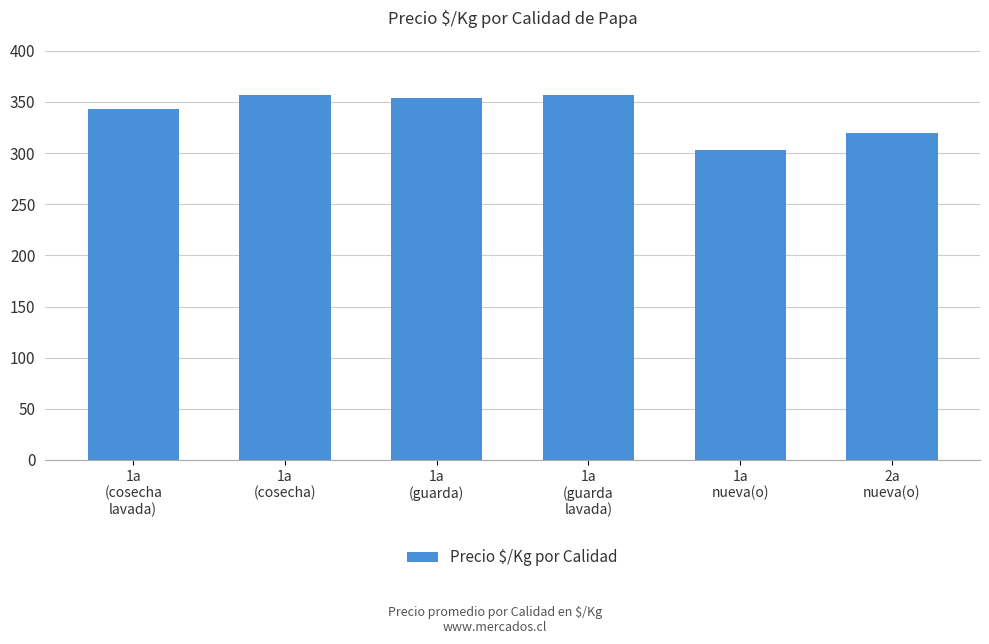

The value at 1a
(guarda) is 354.2. True or false?

True